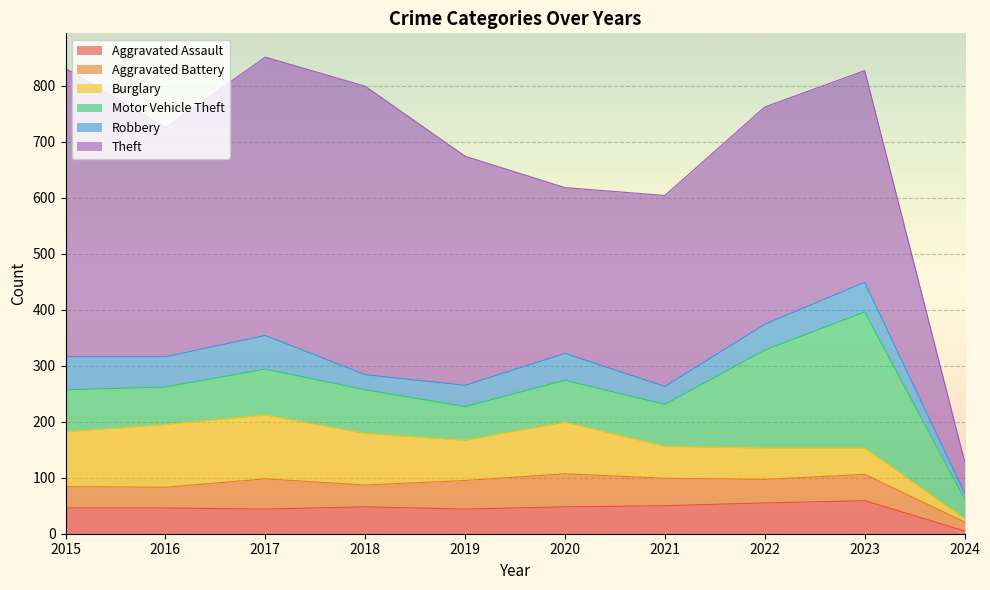

At which label is Aggravated Assault closest to 32?

2017